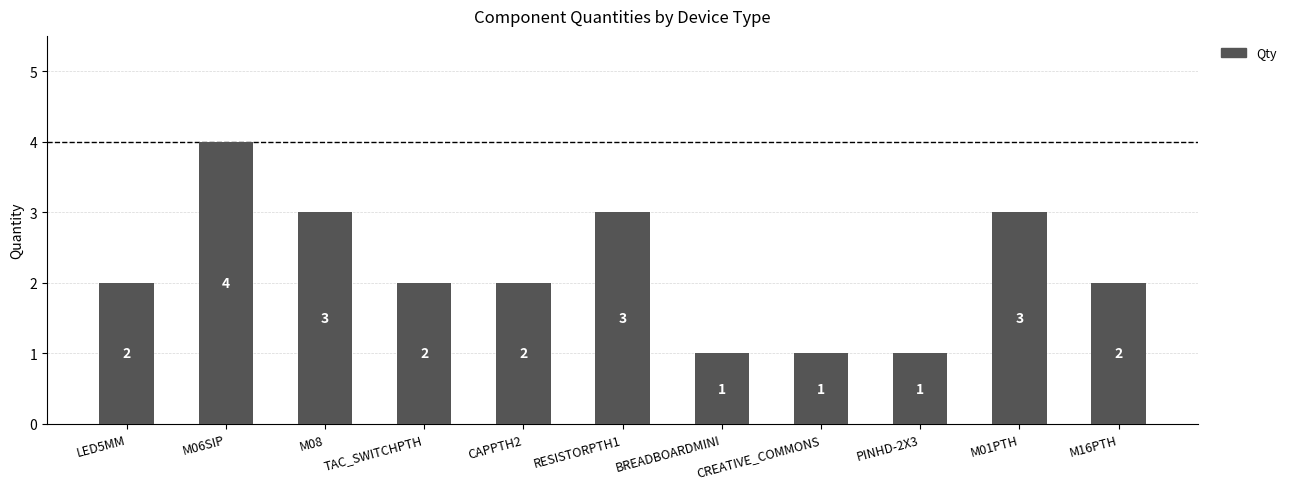

How many series are shown in this chart?

1